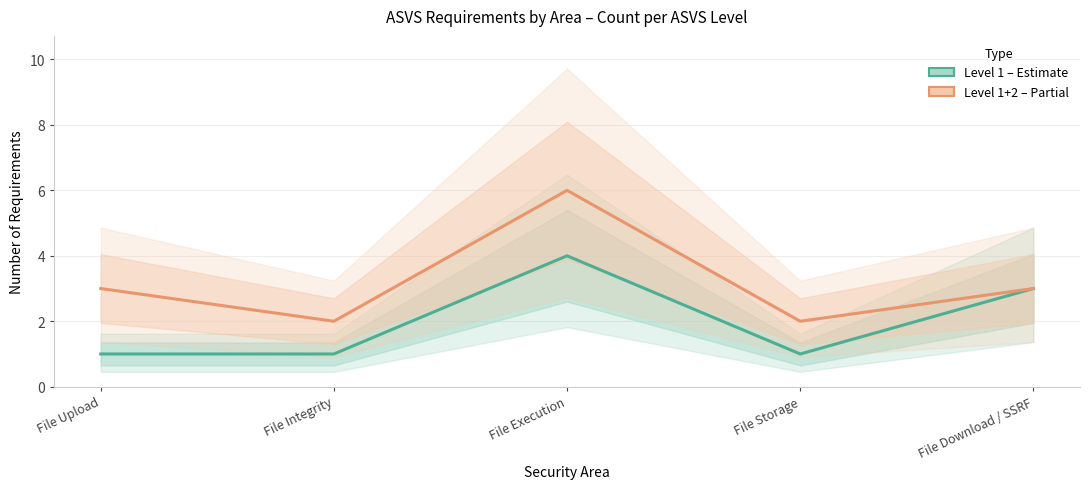

Reading right to left, transcribe all the data shown in this chart.

Level 1 (Estimate): 3	1	4	1	1
Level 1+2 (Partial): 3	2	6	2	3